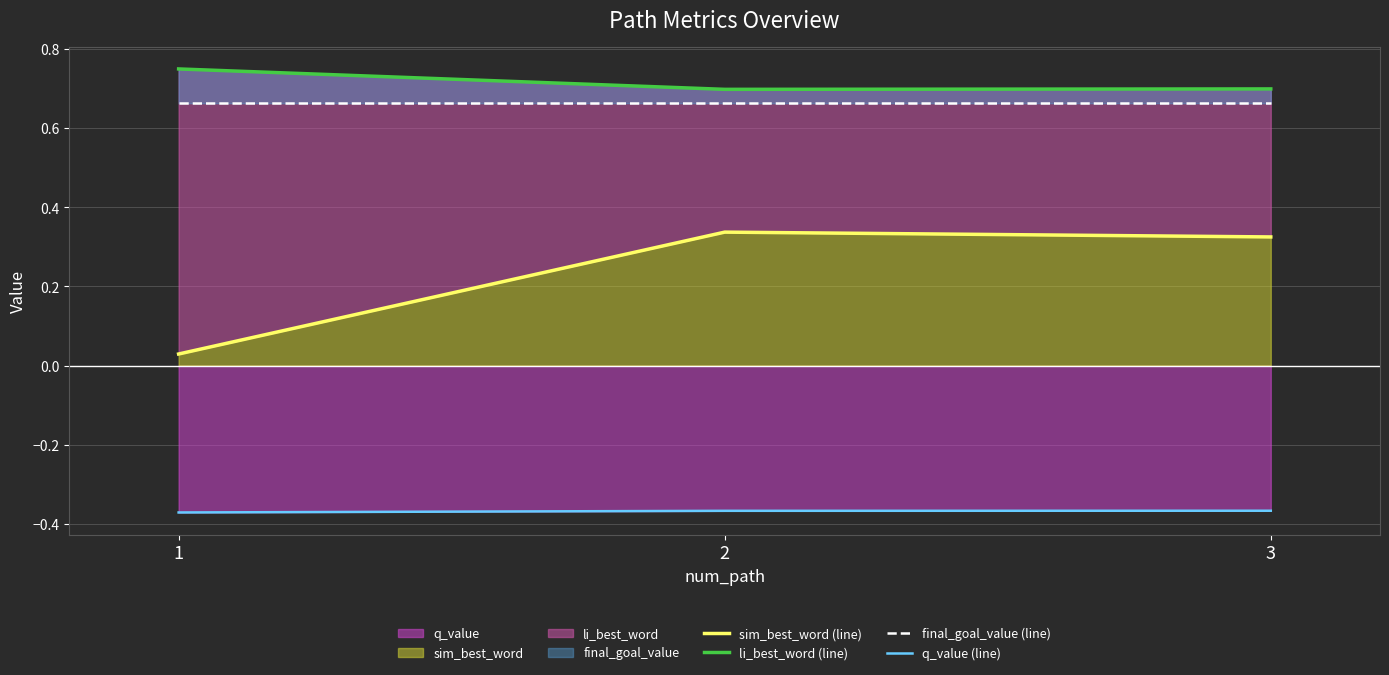

Count the number of data series in this chart.

4